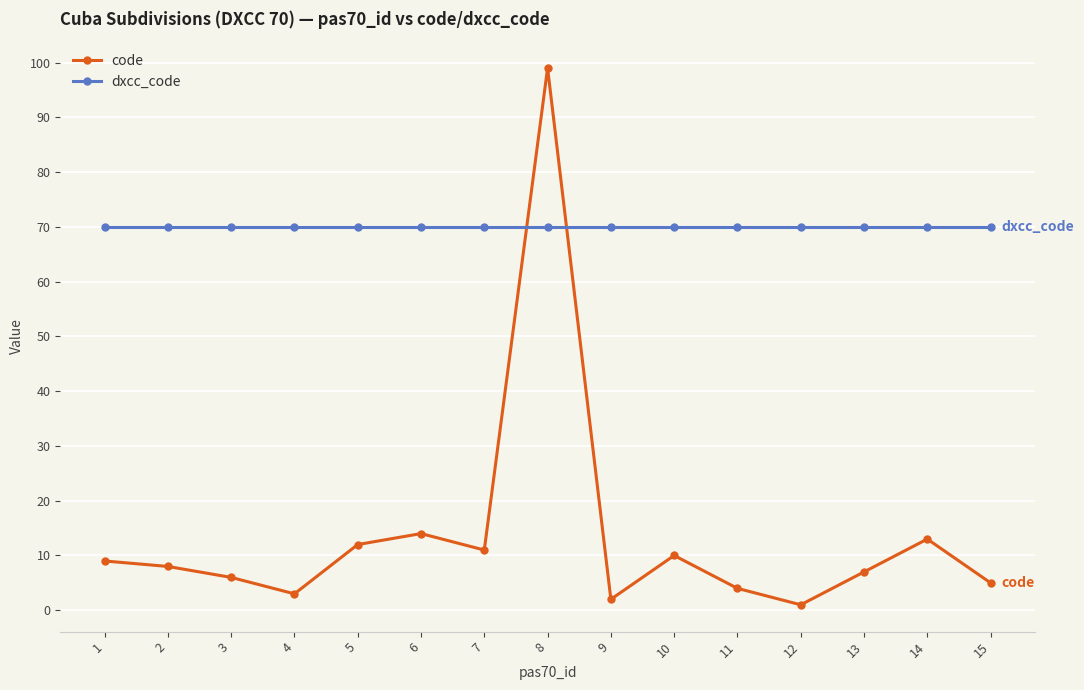

True or false: code has a value of 4 at 11.

True